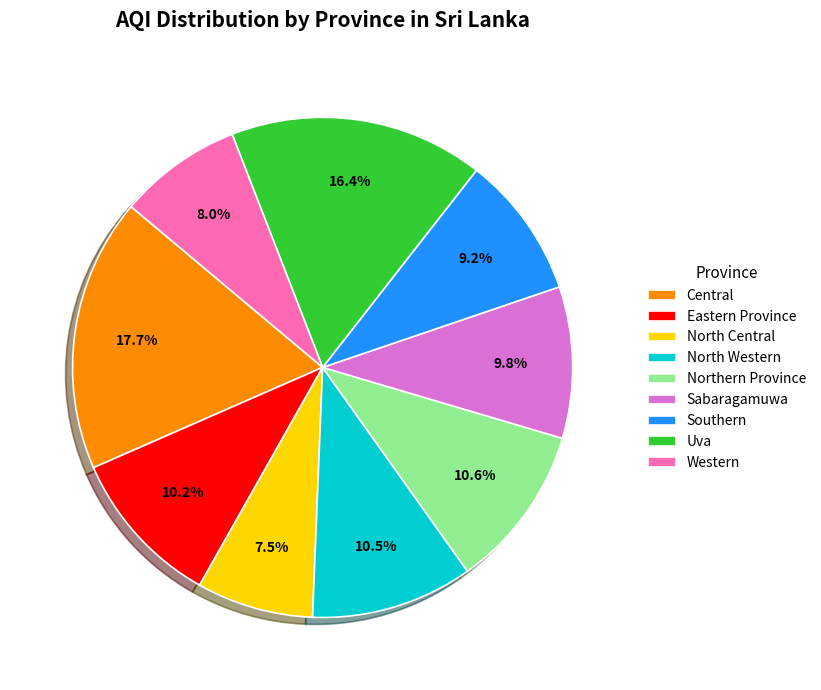

Count the number of slices in the pie.

9